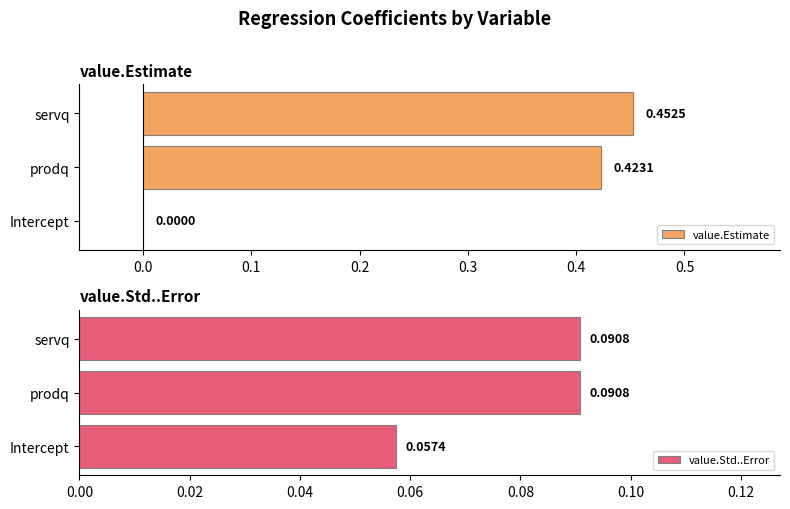

At which label is value.Estimate closest to 0?

Intercept